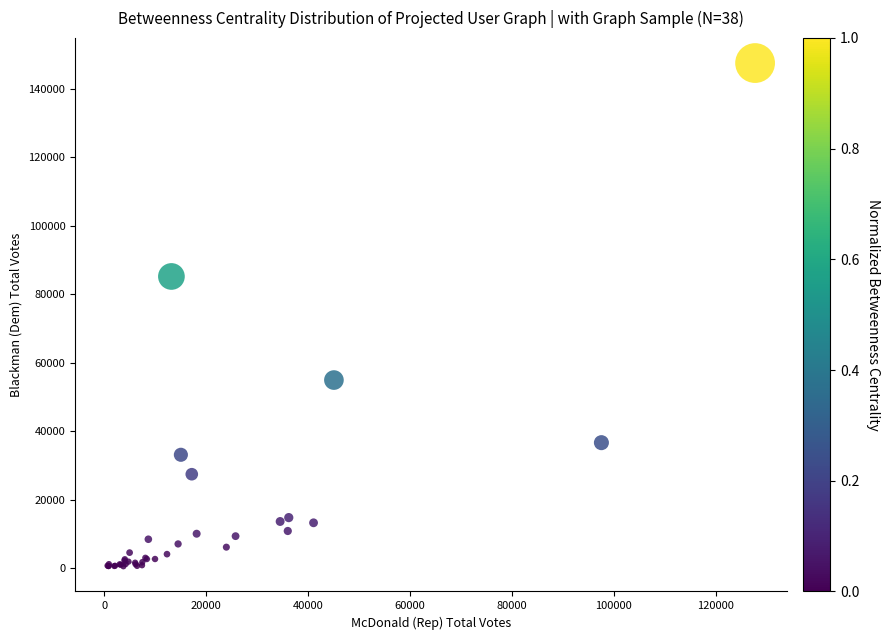

What Y value in the scatter plot is closest to 74061?

85226